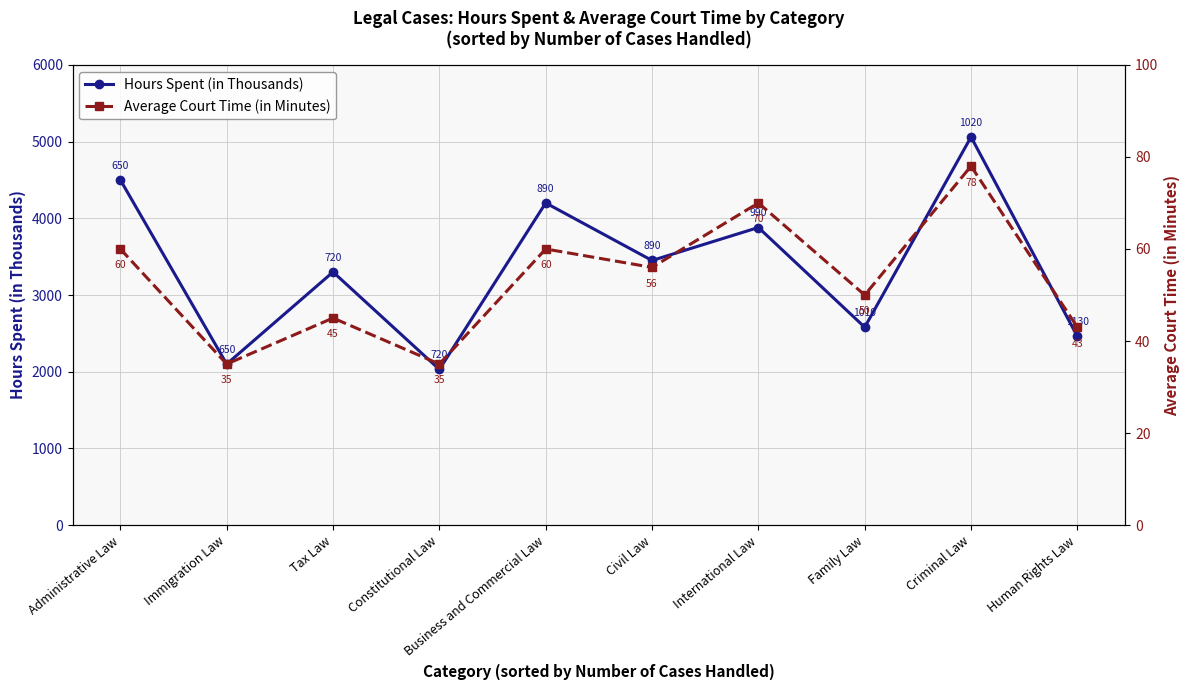

Which series changed the most between Business and Commercial Law and Human Rights Law?

Hours Spent (in Thousands)